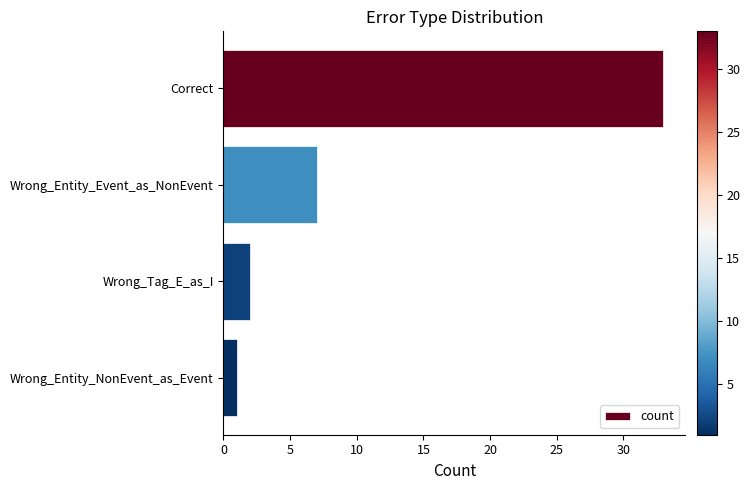

List the labels in order of value, largest first.

Correct, Wrong_Entity_Event_as_NonEvent, Wrong_Tag_E_as_I, Wrong_Entity_NonEvent_as_Event